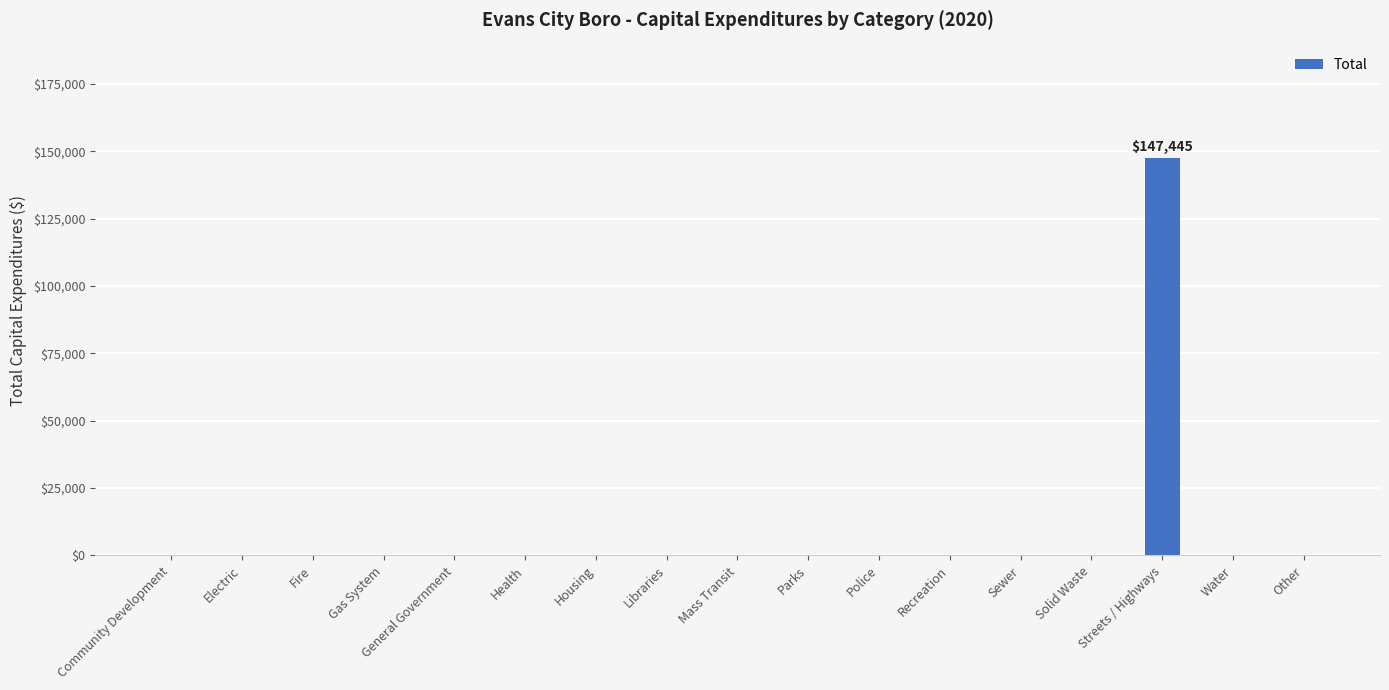

The value at Sewer is 0. True or false?

True